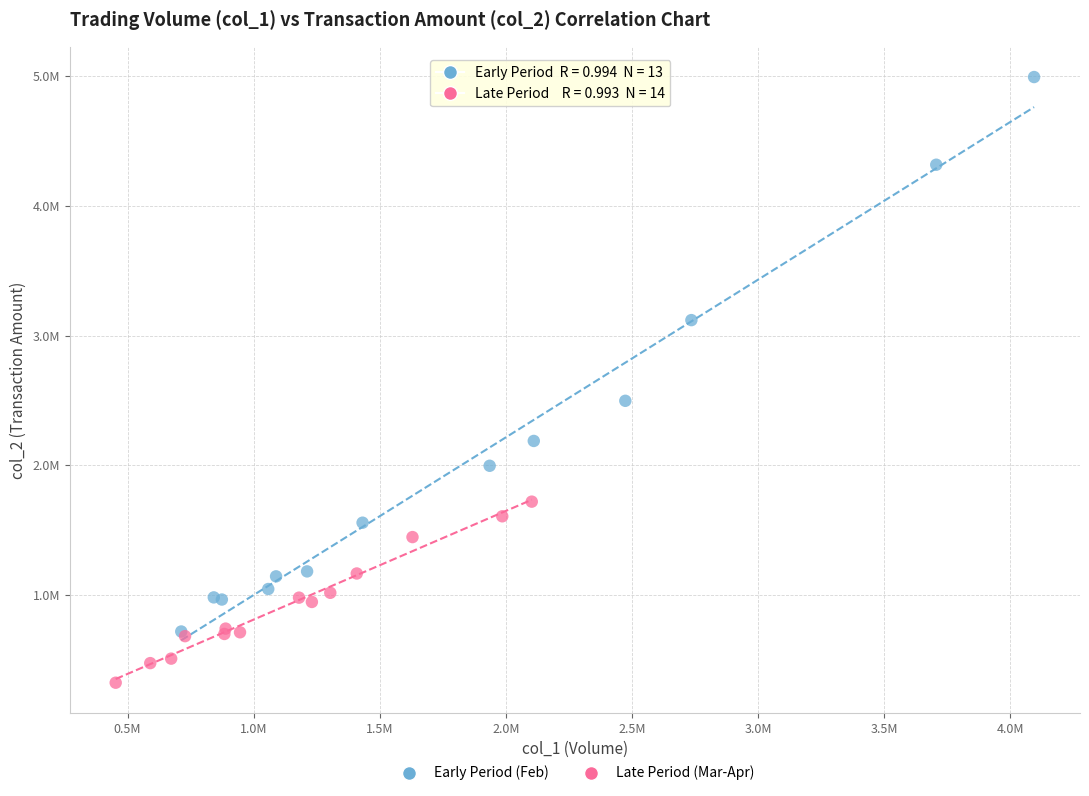

What are all the series names shown in the legend?

Early Period (Feb), Late Period (Mar-Apr)